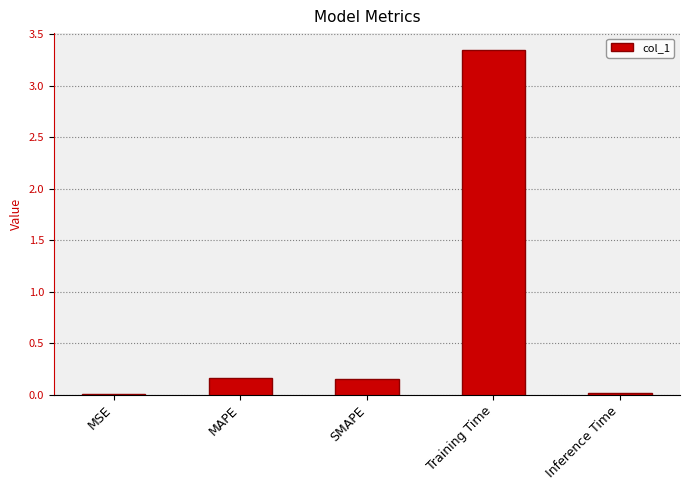

What is the change in value from SMAPE to Training Time?

+3.2